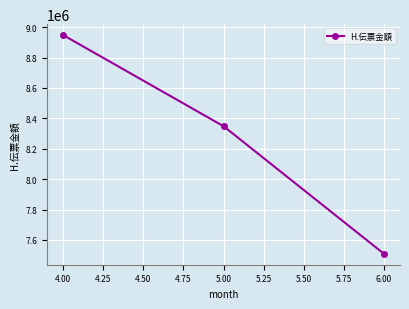

At which label is the value closest to 8228044?

5.00